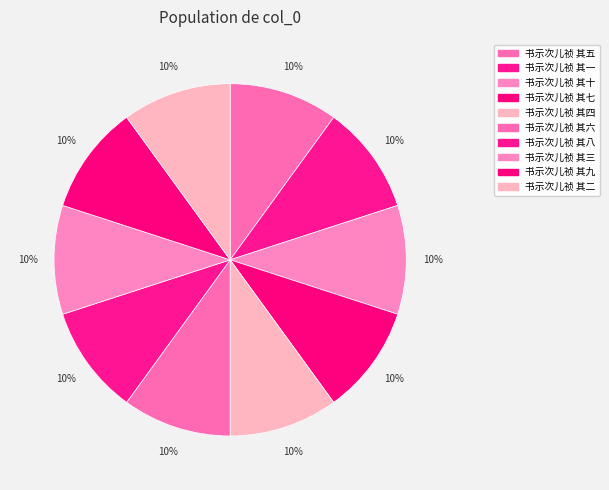

True or false: 书示次儿祯 其三 accounts for 20% of the total.

False